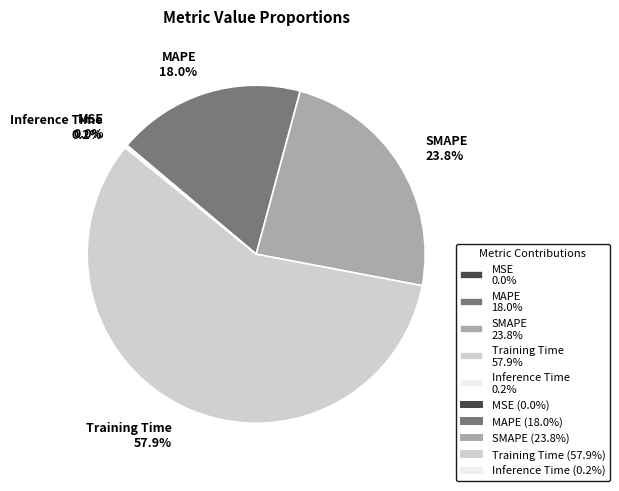

To the nearest percent, what portion does Training Time represent?

58%